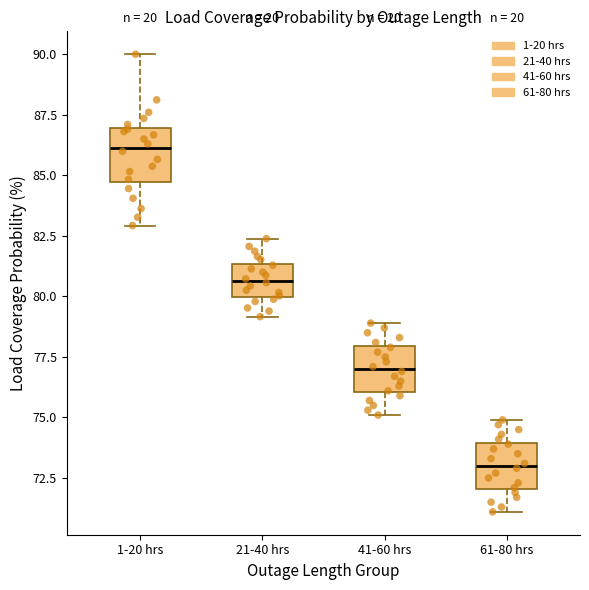

Reading left to right, transcribe this box plot: for each box, give where its median line is, the range the box spans, and where its two whiskers end, as read against the y-axis. The values are not printed on the chart, so give them approximately, as read against the axis.

1-20 hrs: median 86.0, box 84.5 to 87.0, whiskers 83.0 to 90.0
21-40 hrs: median 80.5, box 80.0 to 81.5, whiskers 79.0 to 82.5
41-60 hrs: median 77.0, box 76.0 to 78.0, whiskers 75.0 to 79.0
61-80 hrs: median 73.0, box 72.0 to 74.0, whiskers 71.0 to 75.0